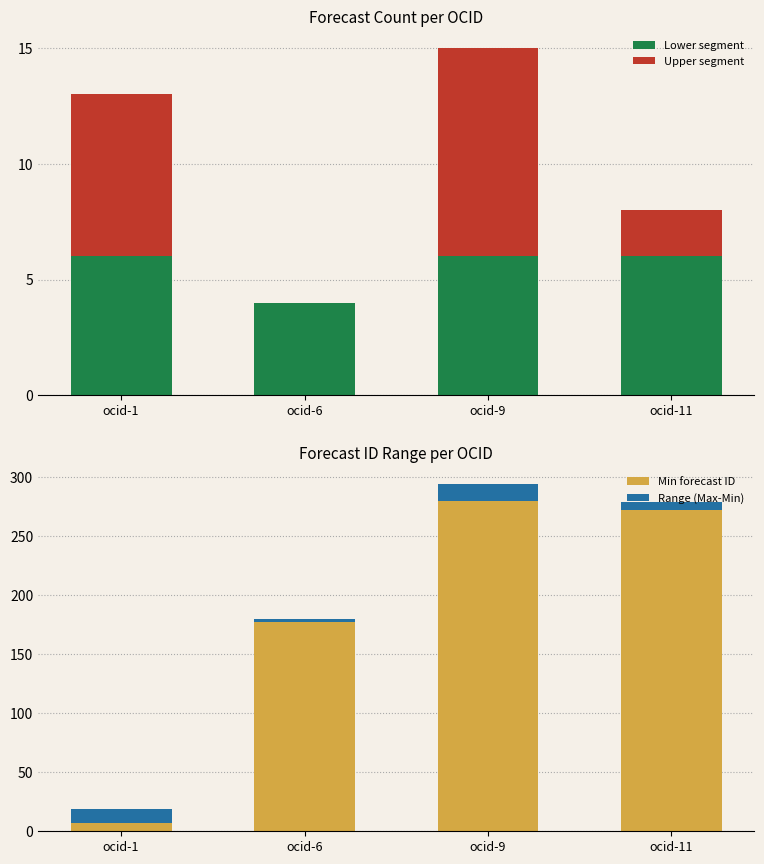

How many groups of bars are there?

4